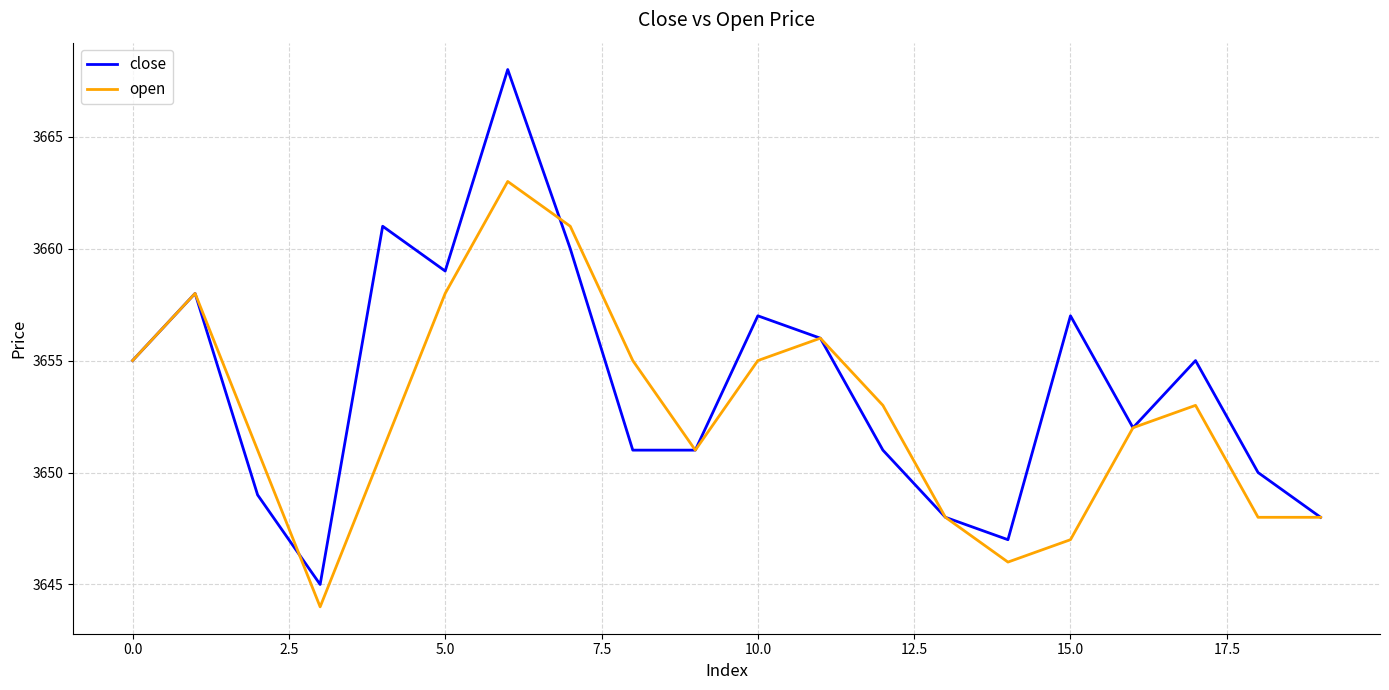

What are all the series names shown in the legend?

close, open